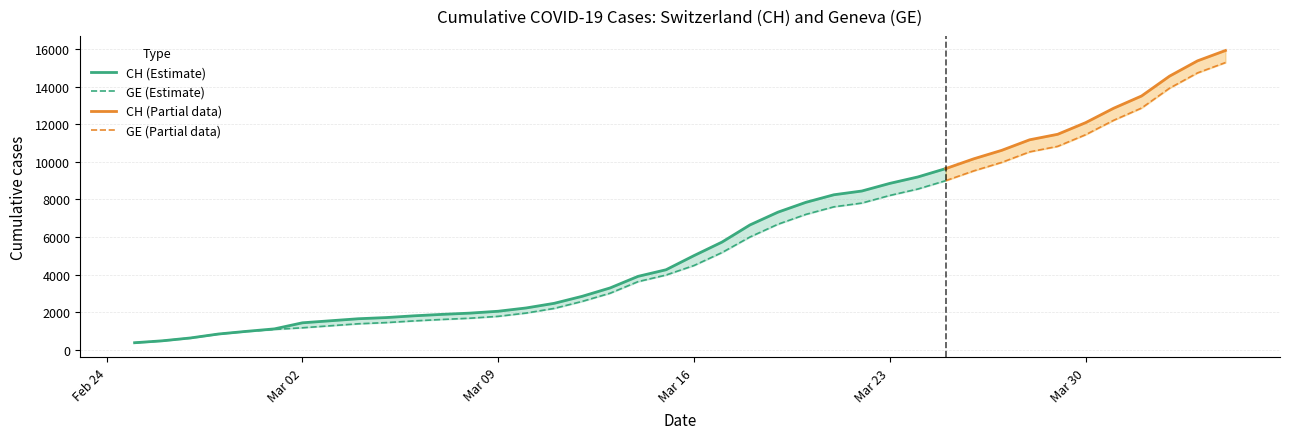

At which category does the chart reach its minimum across all series?

2020-02-25